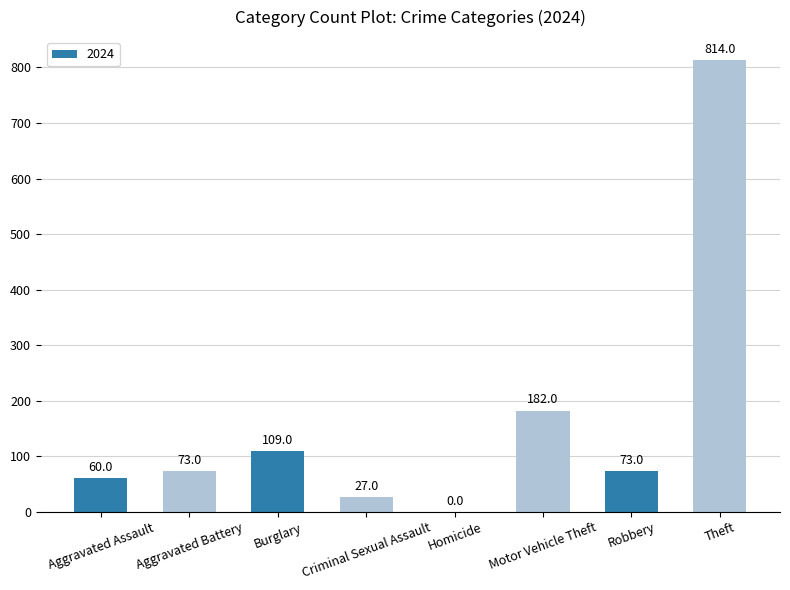

Is it true that the value at Robbery is 46?

False